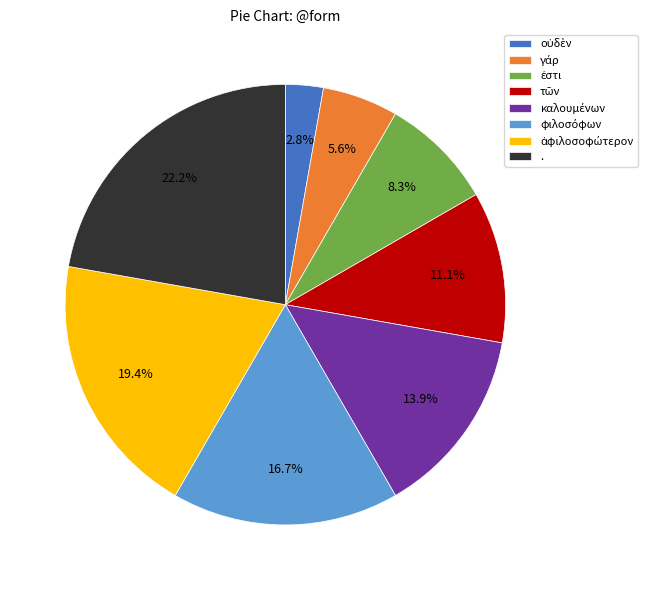

Which slice is the largest?

.